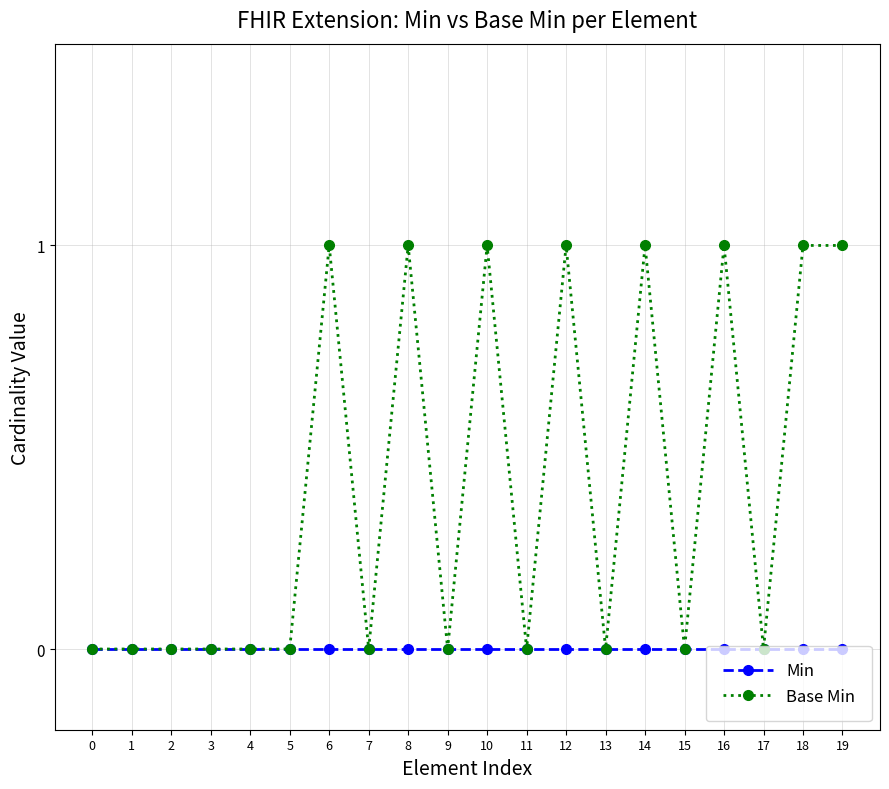

True or false: Base Min has more than 1 interior local peaks.

True